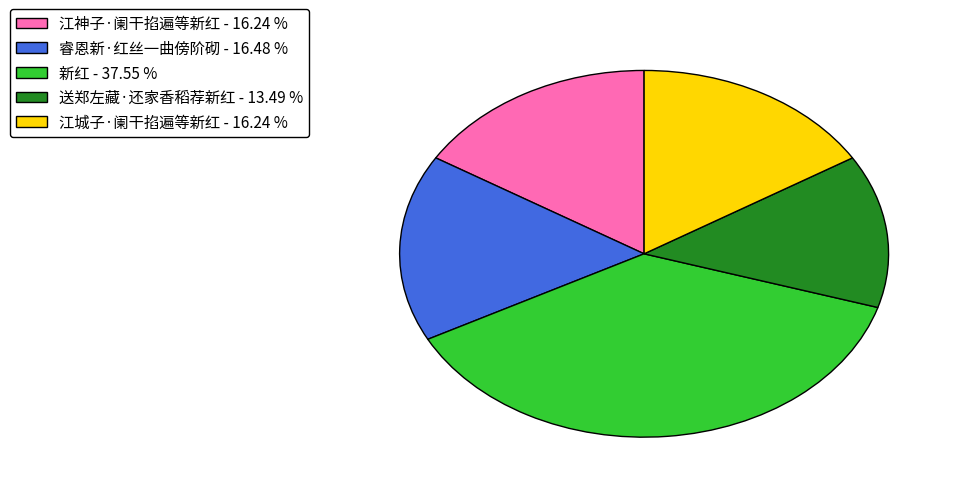

Count the number of slices in the pie.

5